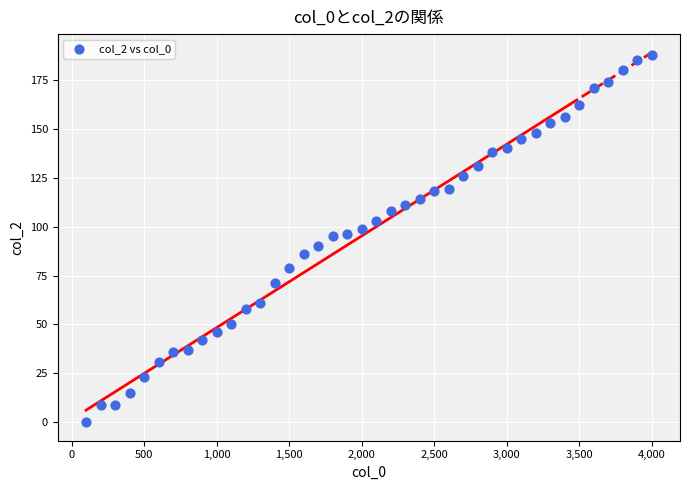

What is the range of X values (max minus min)?

3900